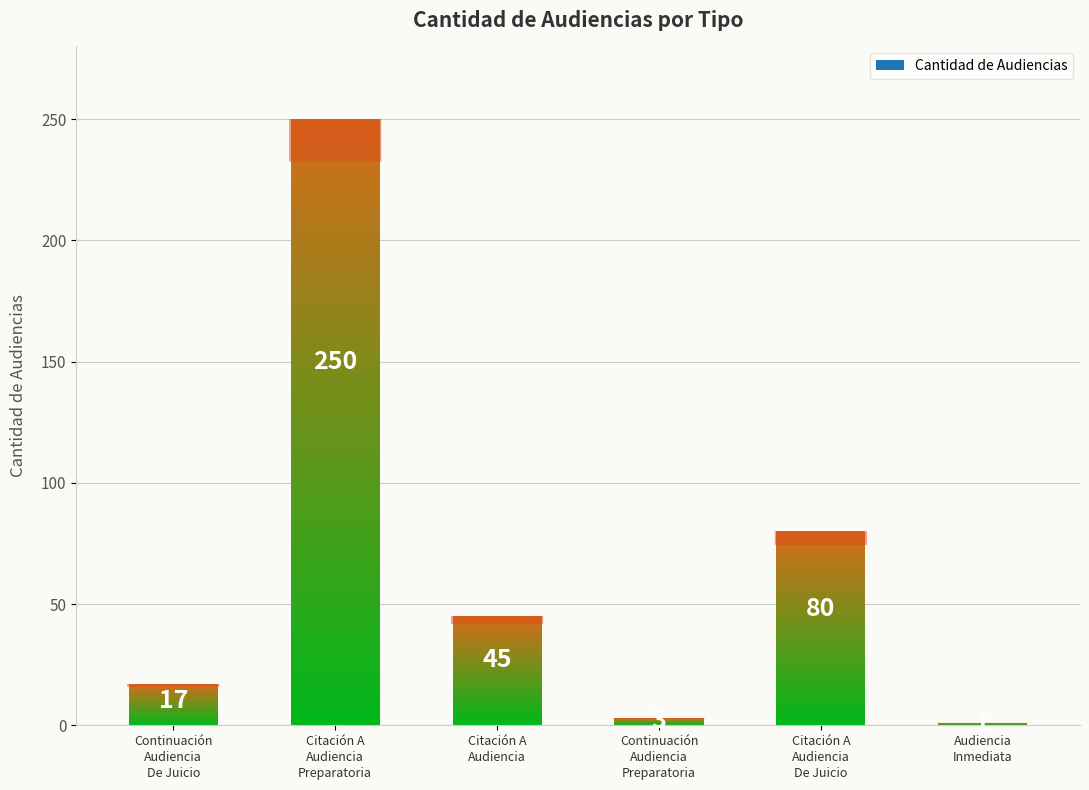

How many data points are less than 45?

3